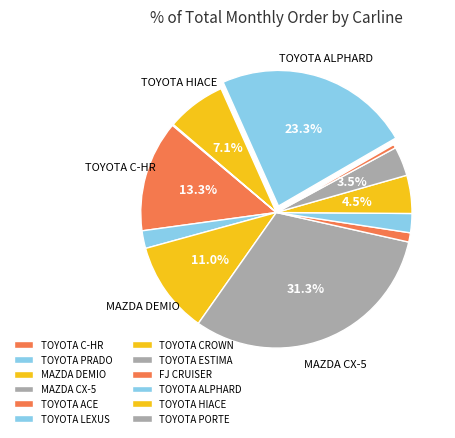

Is there any slice that represents more than half of the pie?

No